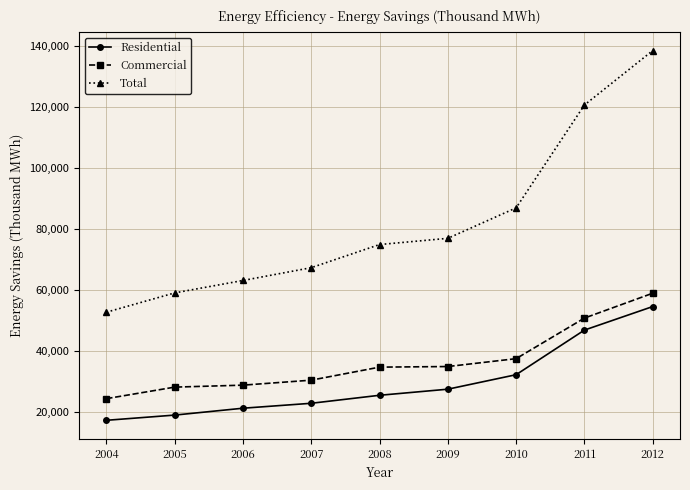

What are all the series names shown in the legend?

Residential, Commercial, Total